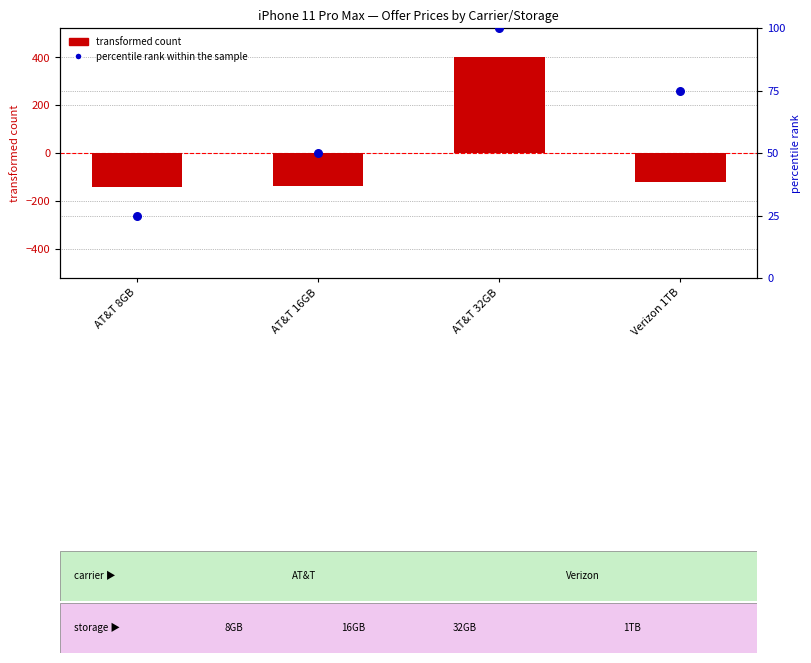

Which series contains the highest Y value?

transformed count